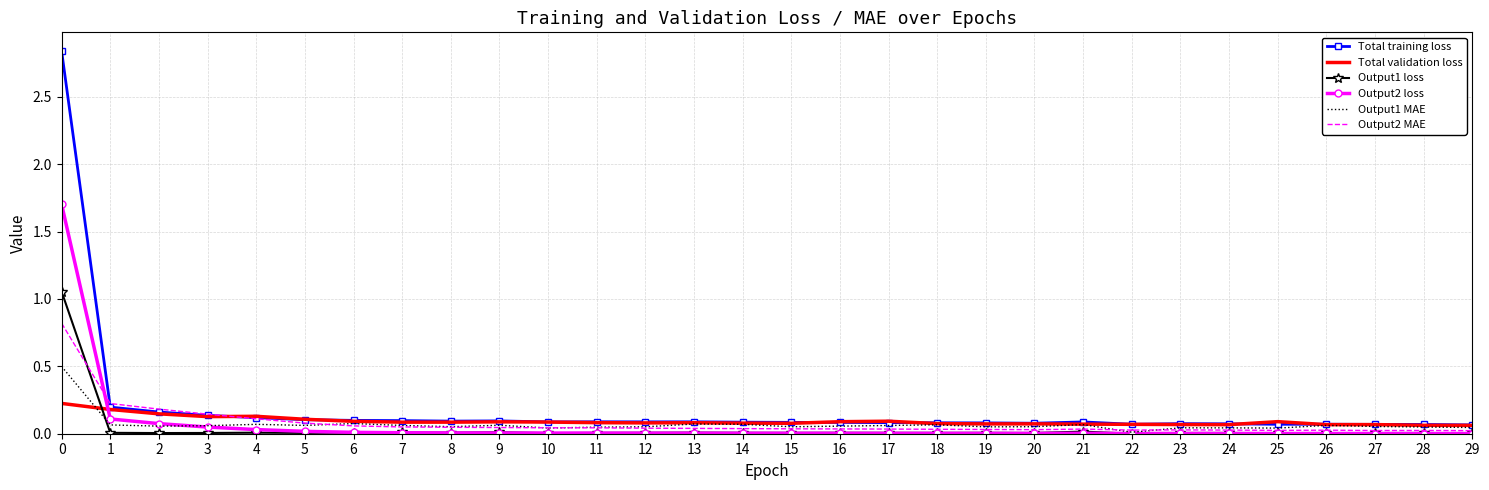

Which series has the largest total across all categories?

Total training loss